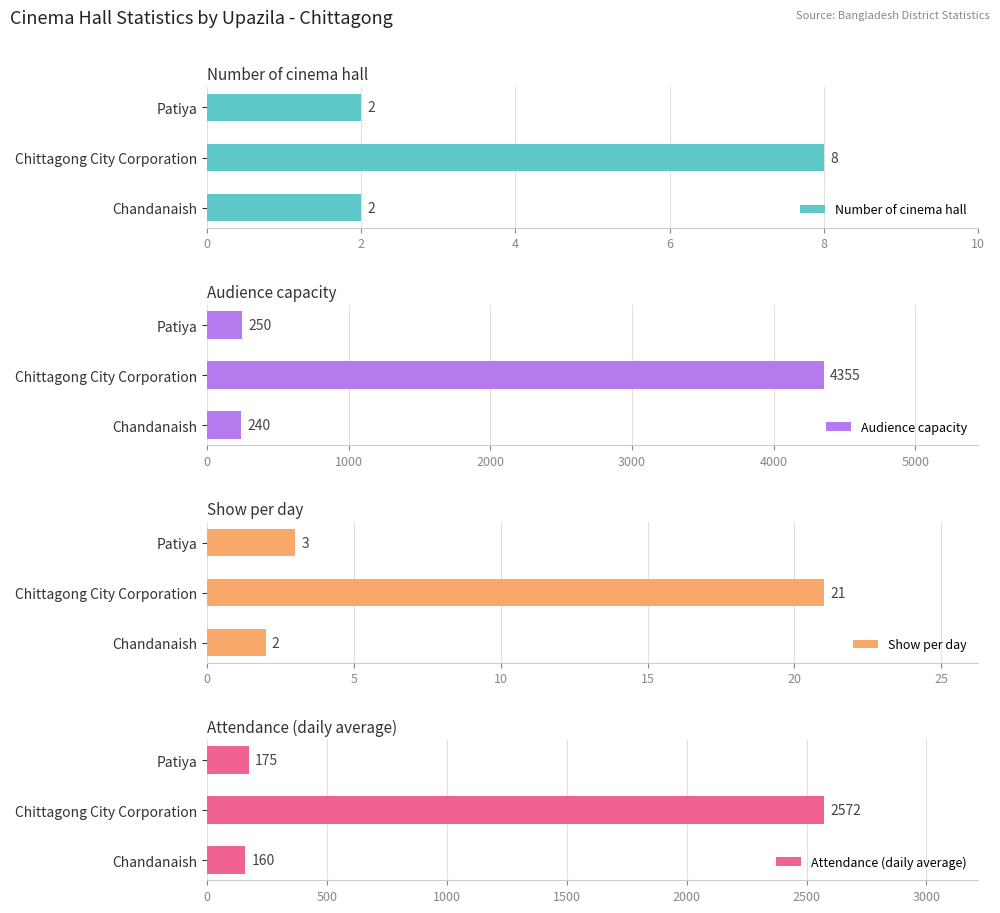

What is the sum of the Number of cinema hall values at Patiya and Chandanaish?

4